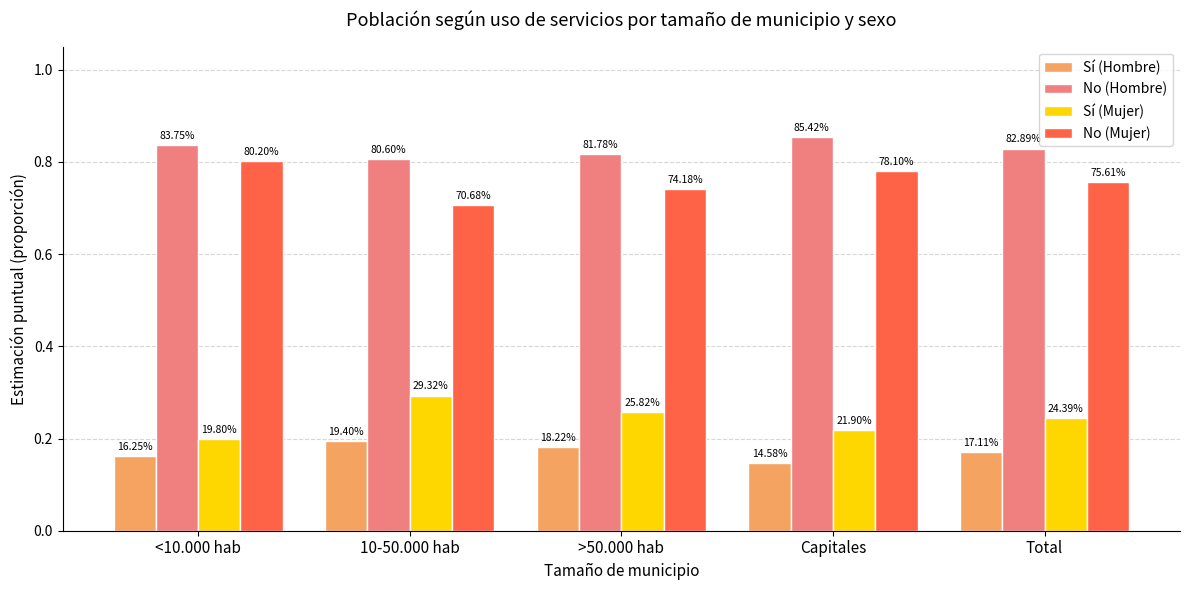

Are the bars horizontal?

No